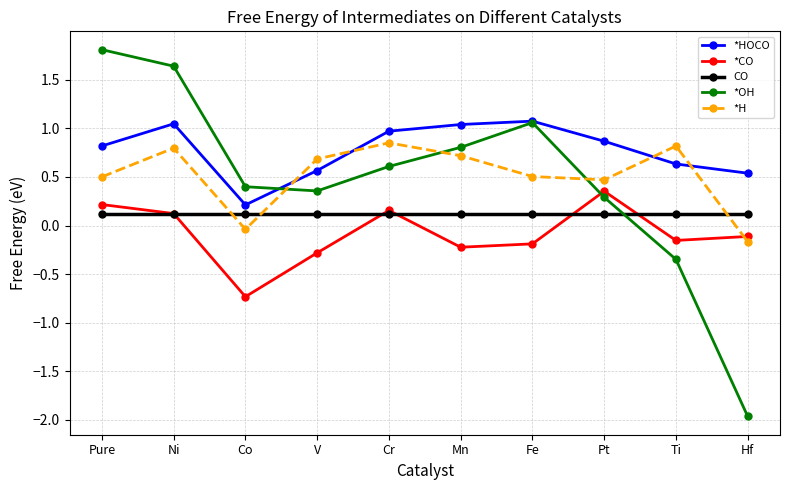

What is the difference between the maximum and minimum values in the *OH series?

3.8